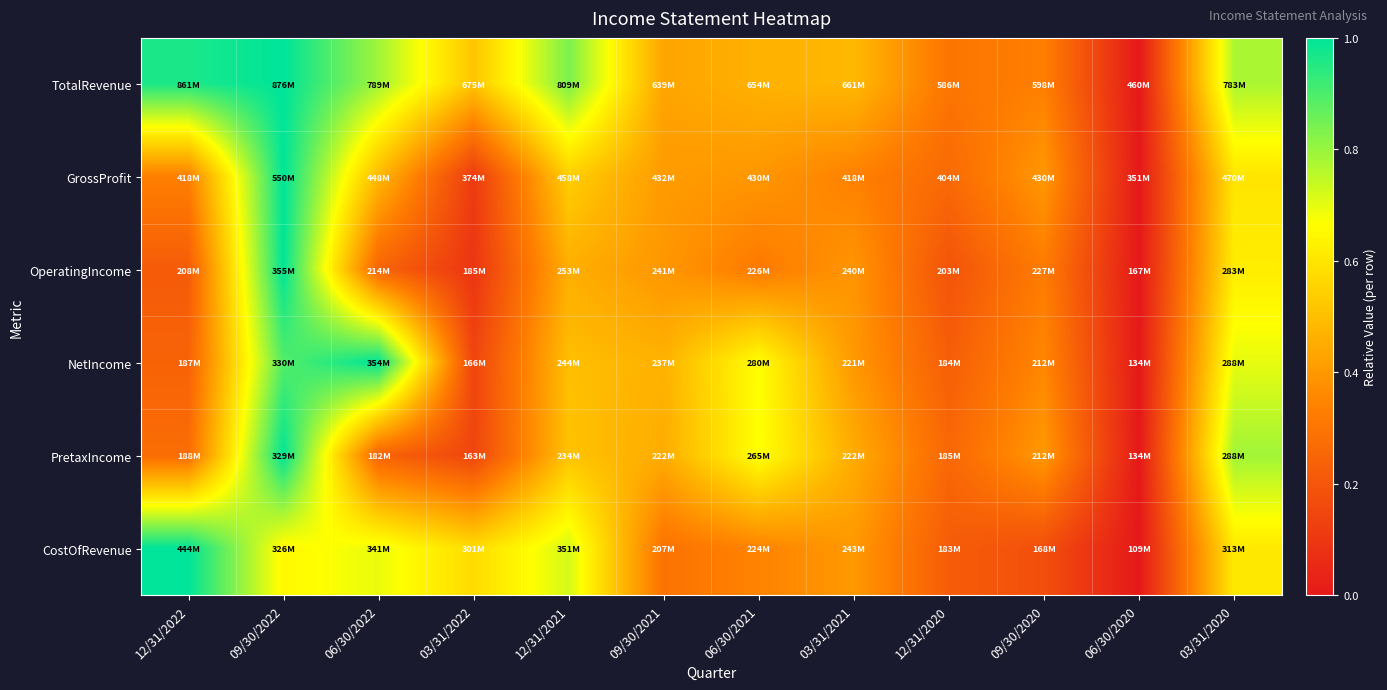

Reading right to left, list all the values displayed in this chart.

TotalRevenue: 03/31/2020=0.8	06/30/2020=0.0	09/30/2020=0.3	12/31/2020=0.3	03/31/2021=0.5	06/30/2021=0.5	09/30/2021=0.4	12/31/2021=0.8	03/31/2022=0.5	06/30/2022=0.8	09/30/2022=1.0	12/31/2022=1.0
GrossProfit: 03/31/2020=0.6	06/30/2020=0.0	09/30/2020=0.4	12/31/2020=0.3	03/31/2021=0.3	06/30/2021=0.4	09/30/2021=0.4	12/31/2021=0.5	03/31/2022=0.1	06/30/2022=0.5	09/30/2022=1.0	12/31/2022=0.3
OperatingIncome: 03/31/2020=0.6	06/30/2020=0.0	09/30/2020=0.3	12/31/2020=0.2	03/31/2021=0.4	06/30/2021=0.3	09/30/2021=0.4	12/31/2021=0.5	03/31/2022=0.1	06/30/2022=0.2	09/30/2022=1.0	12/31/2022=0.2
NetIncome: 03/31/2020=0.7	06/30/2020=0.0	09/30/2020=0.4	12/31/2020=0.2	03/31/2021=0.4	06/30/2021=0.7	09/30/2021=0.5	12/31/2021=0.5	03/31/2022=0.1	06/30/2022=1.0	09/30/2022=0.9	12/31/2022=0.2
PretaxIncome: 03/31/2020=0.8	06/30/2020=0.0	09/30/2020=0.4	12/31/2020=0.3	03/31/2021=0.4	06/30/2021=0.7	09/30/2021=0.4	12/31/2021=0.5	03/31/2022=0.1	06/30/2022=0.2	09/30/2022=1.0	12/31/2022=0.3
CostOfRevenue: 03/31/2020=0.6	06/30/2020=0.0	09/30/2020=0.2	12/31/2020=0.2	03/31/2021=0.4	06/30/2021=0.3	09/30/2021=0.3	12/31/2021=0.7	03/31/2022=0.6	06/30/2022=0.7	09/30/2022=0.7	12/31/2022=1.0